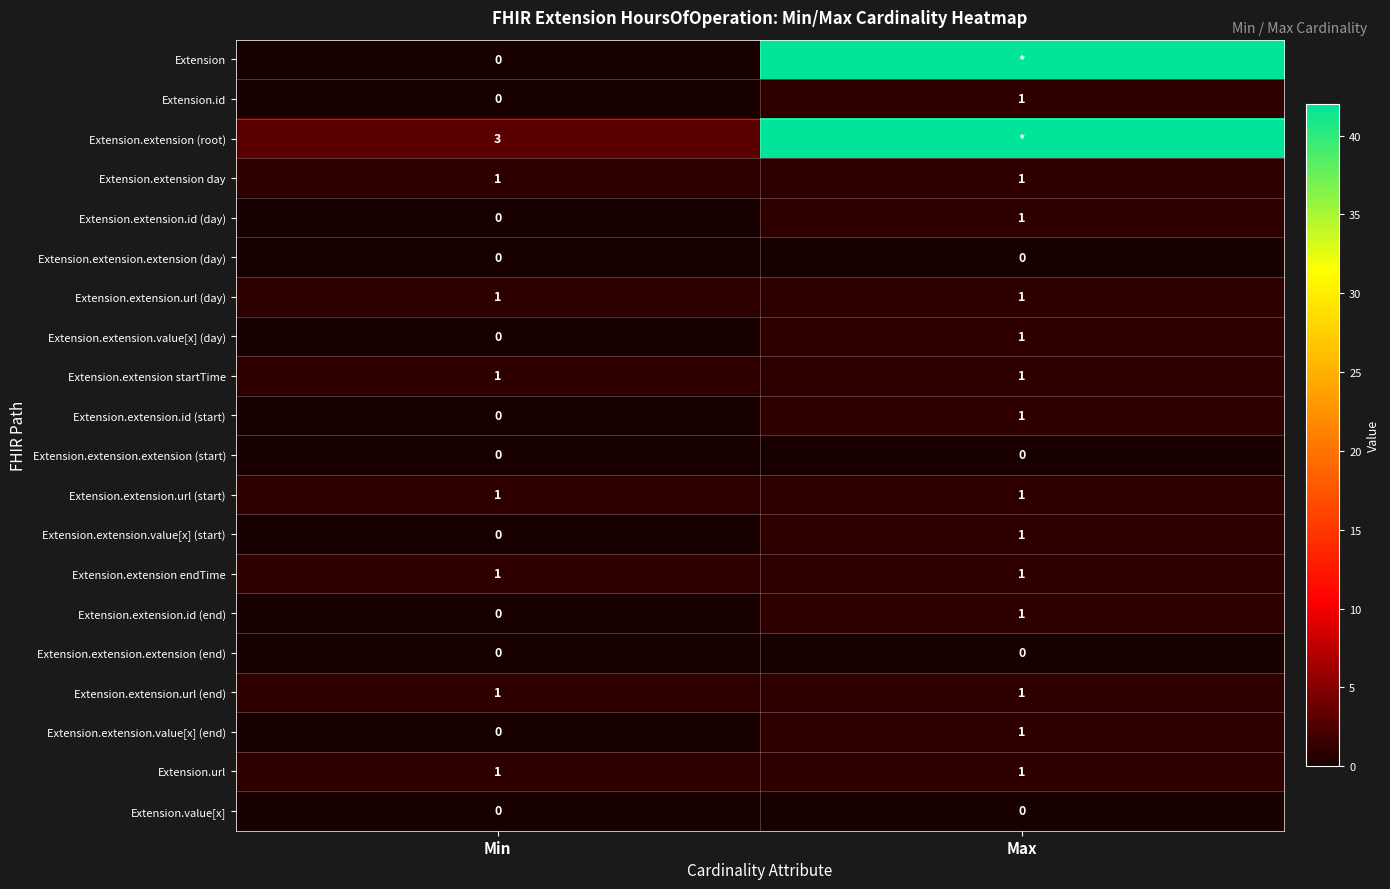

What is the difference between the highest and lowest values at Min?

3